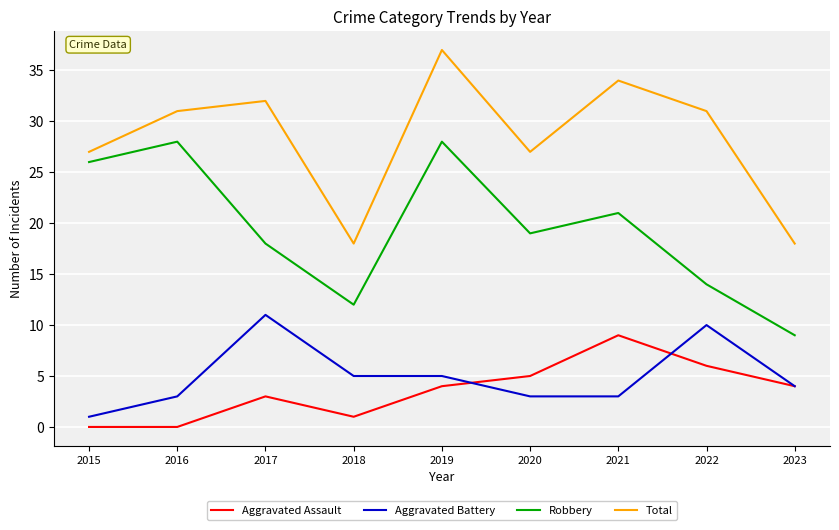

Does the chart have visible grid lines?

Yes